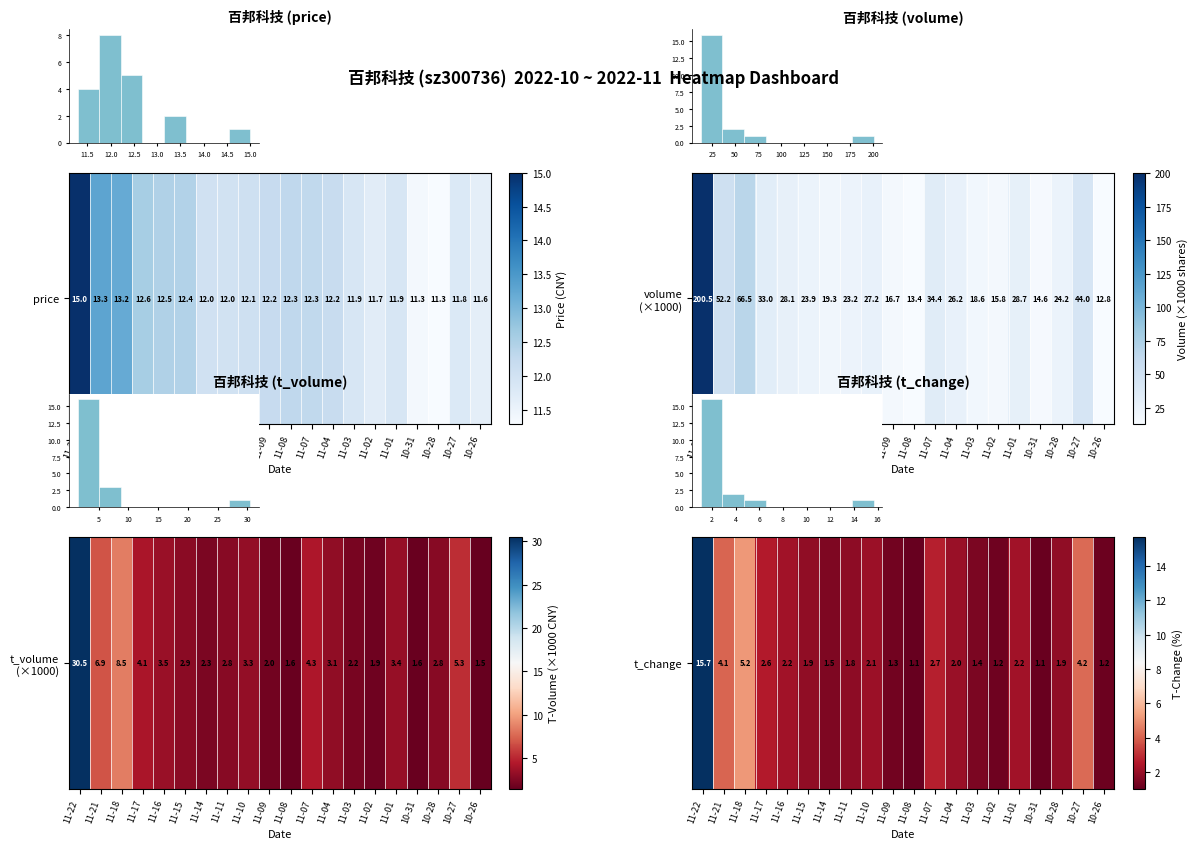

Where does the data first go above 2?

11-22